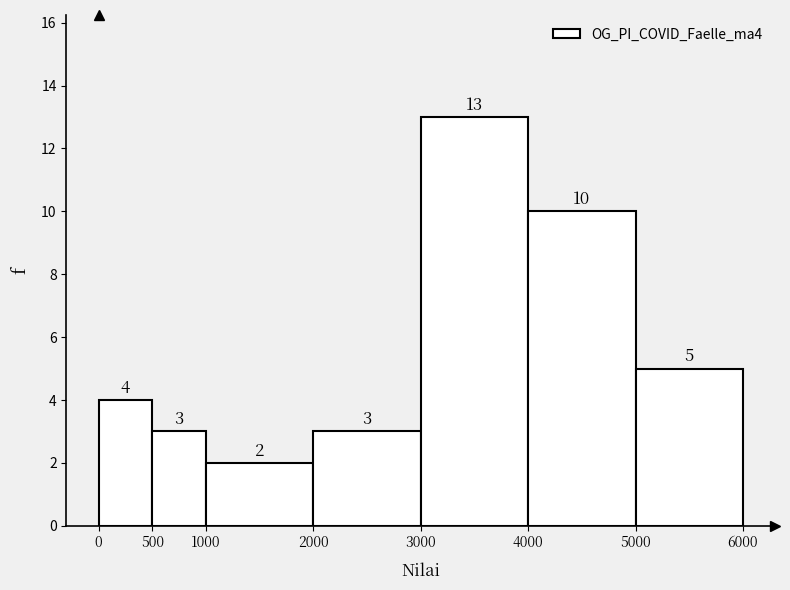

What is the height of the bar covering 1000 to 2000 on the x-axis?

2